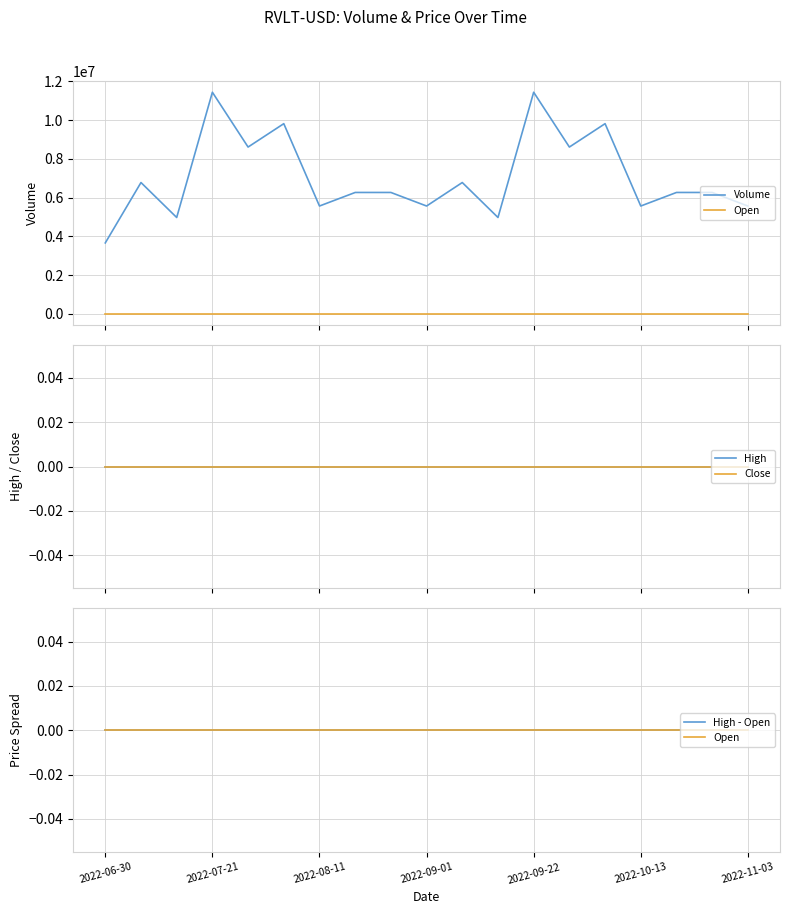

Reading right to left, transcribe all the data shown in this chart.

Volume: 5564048	6263776	6263776	5564048	9814310	8607741	11436264	4972128	6776256	5564048	6263776	6263776	5564048	9814310	8607741	11436264	4972128	6776256	3659483
Open: 0	0	0	0	0	0	0	0	0	0	0	0	0	0	0	0	0	0	0
High: 0	0	0	0	0	0	0	0	0	0	0	0	0	0	0	0	0	0	0
Close: 0	0	0	0	0	0	0	0	0	0	0	0	0	0	0	0	0	0	0
High - Open: 0	0	0	0	0	0	0	0	0	0	0	0	0	0	0	0	0	0	0